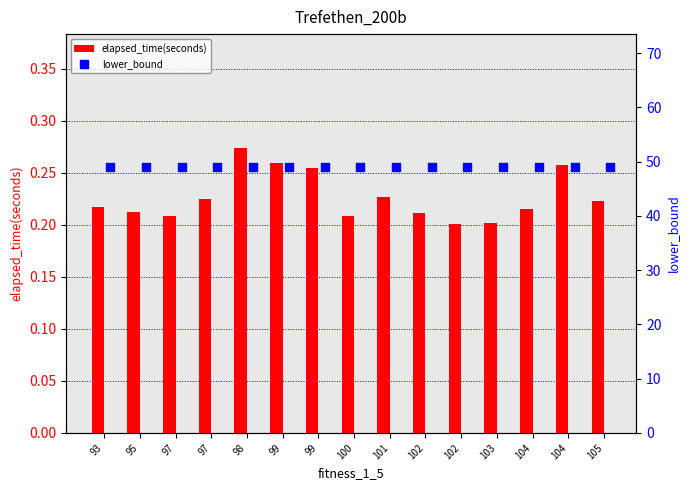

Which series contains the highest Y value?

lower_bound